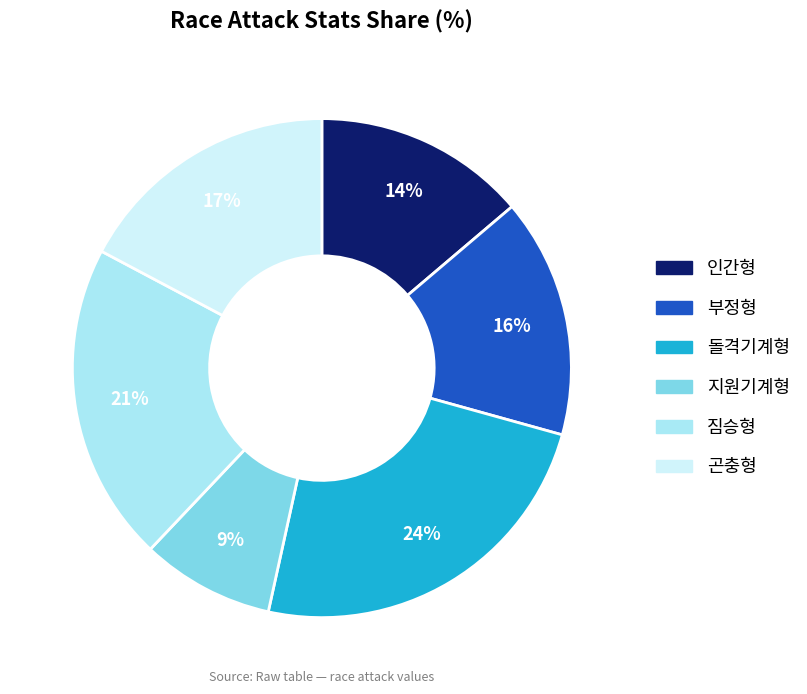

The 지원기계형 slice represents 1% of the pie. True or false?

False